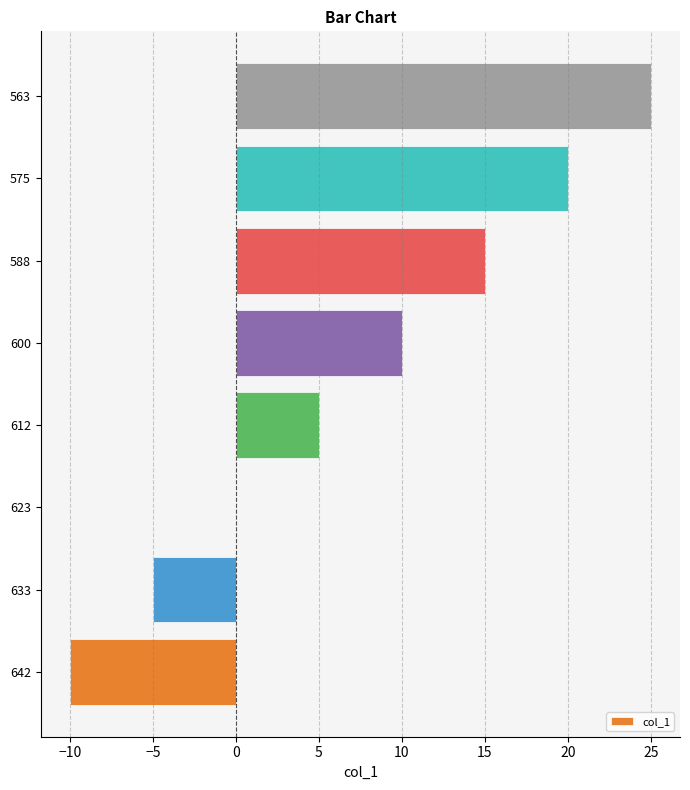

Read the value at 642.

-10